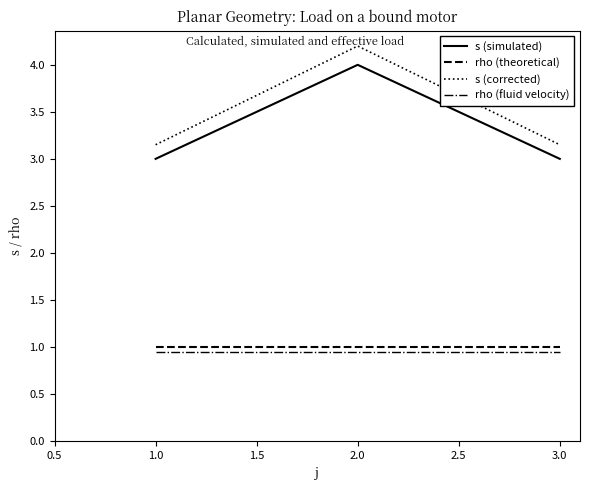

The value of rho (fluid velocity) at 1.0 is 0.6. True or false?

False